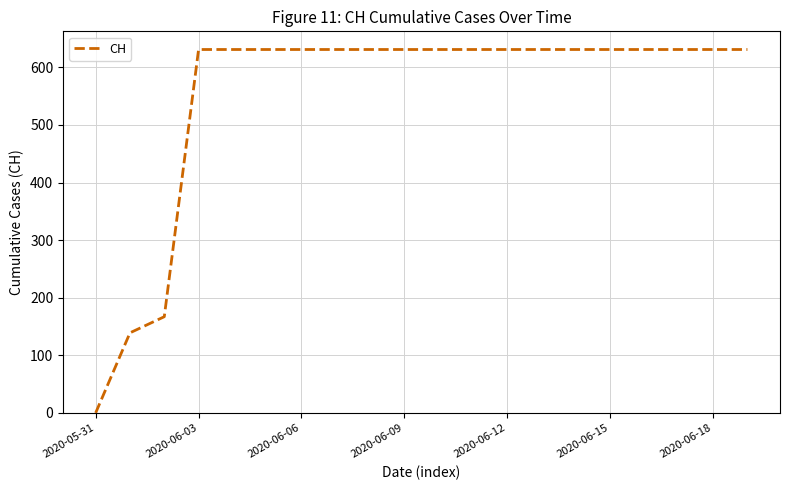

What is the maximum value shown in the chart?

631